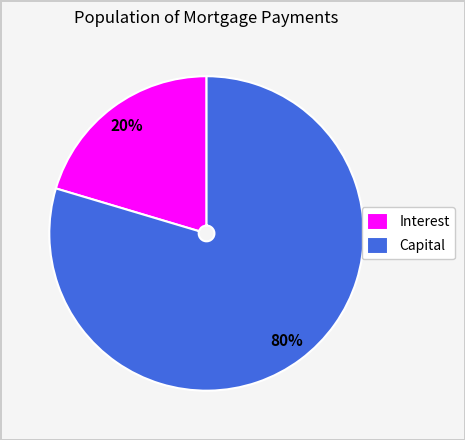

Do Interest and Capital together represent more than half of the pie?

Yes